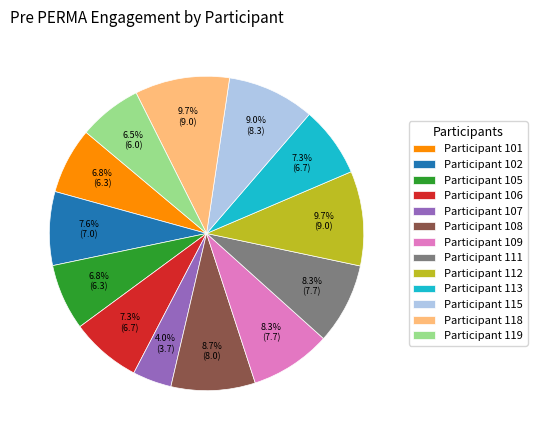

To the nearest percent, what is the average slice percentage?

8%